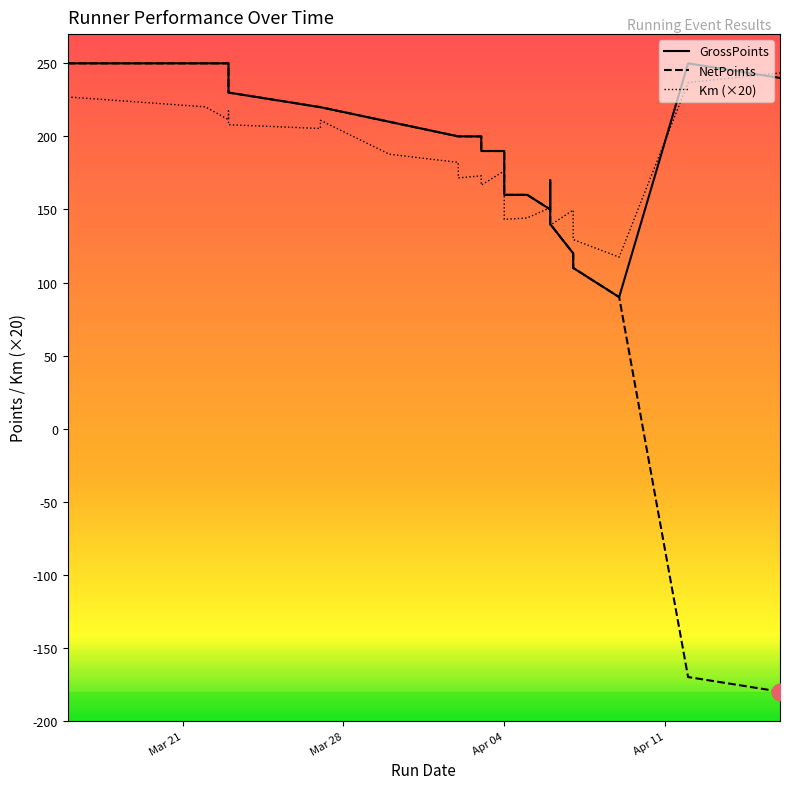

How many categories are shown in the chart?

24